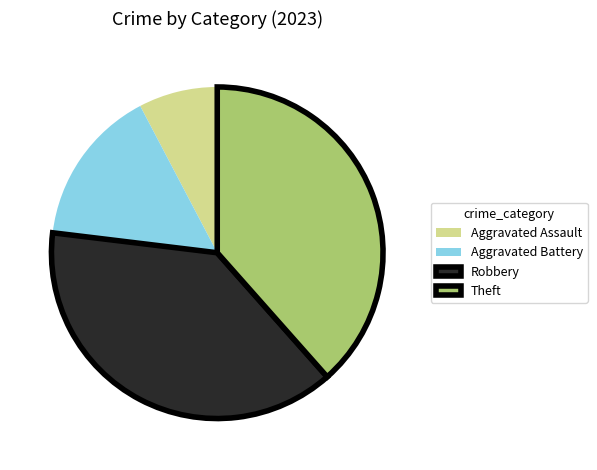

Is Robbery the majority of the pie?

No